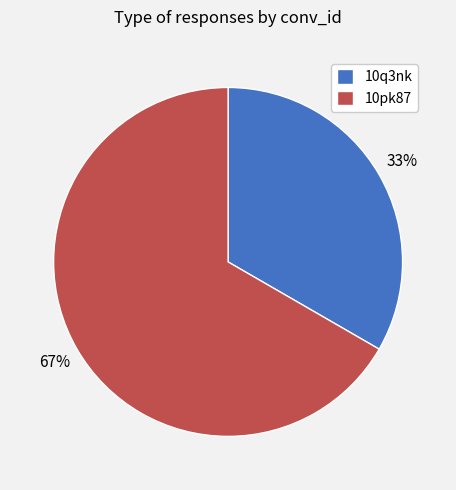

Which category has the smallest portion of the pie?

10q3nk